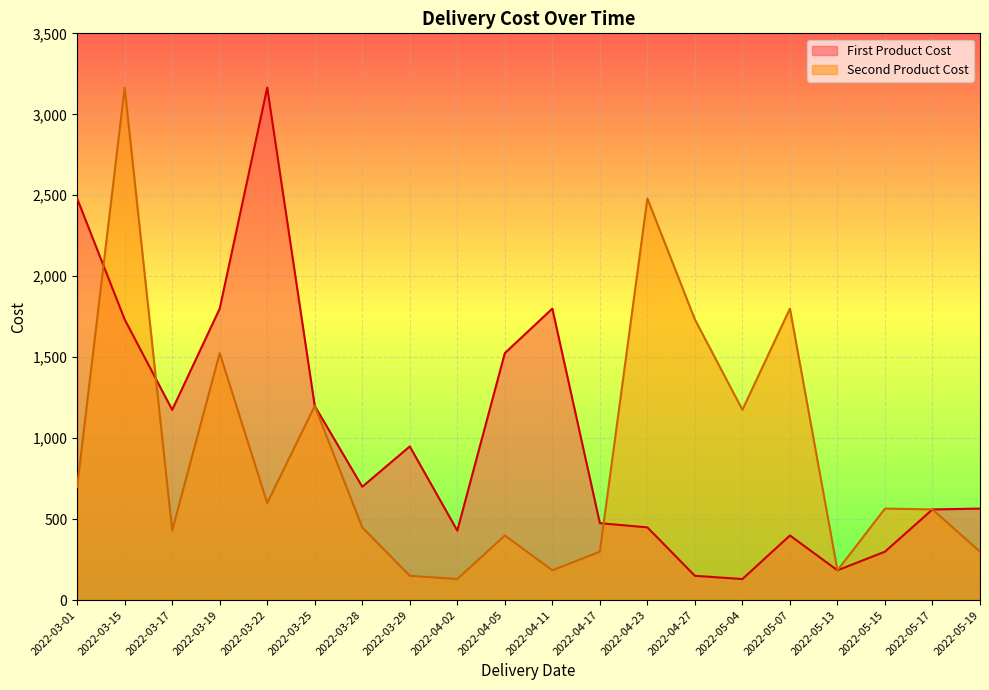

The value of First Product Cost at 2022-03-29 is 1651.7. True or false?

False